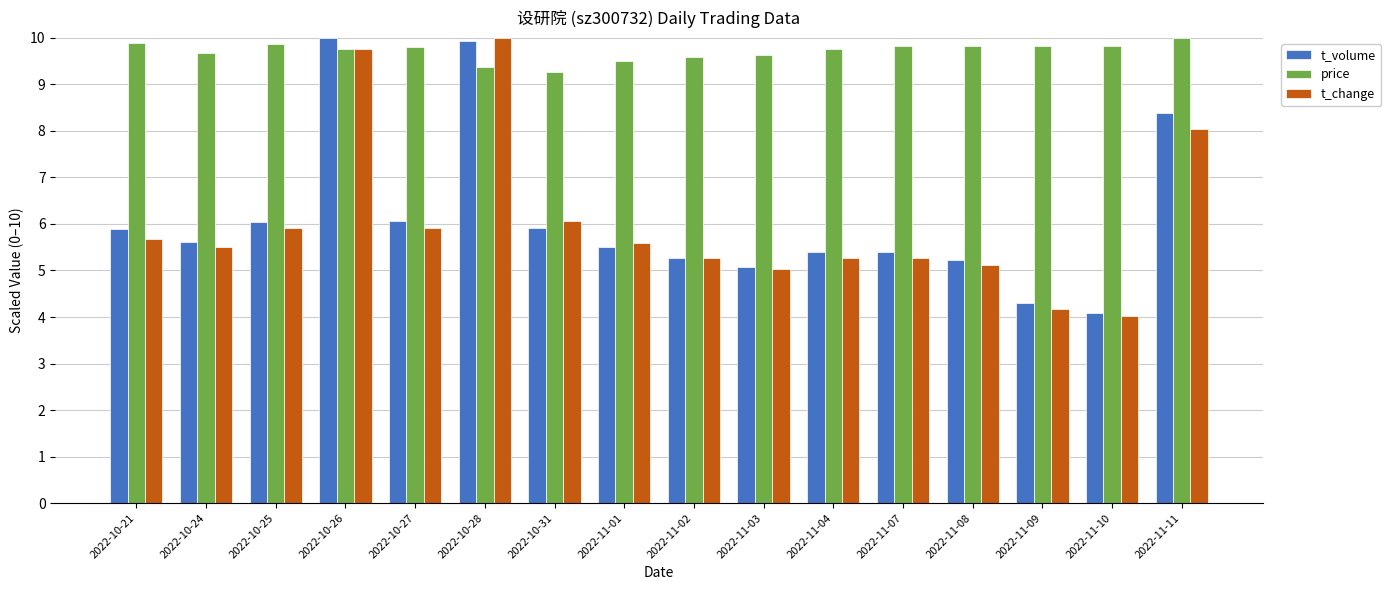

What is the sum of all t_change values?

96.6